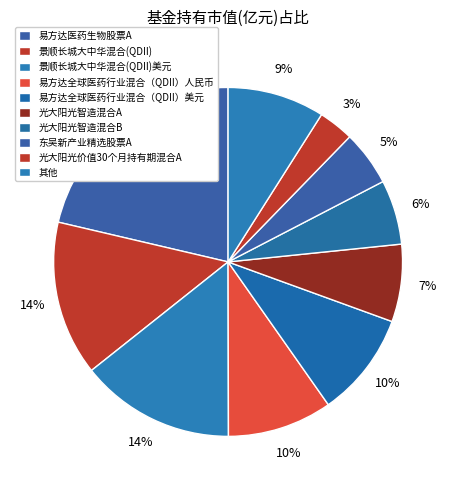

Is it true that 易方达全球医药行业混合（QDII）美元 is 1% of the pie?

False